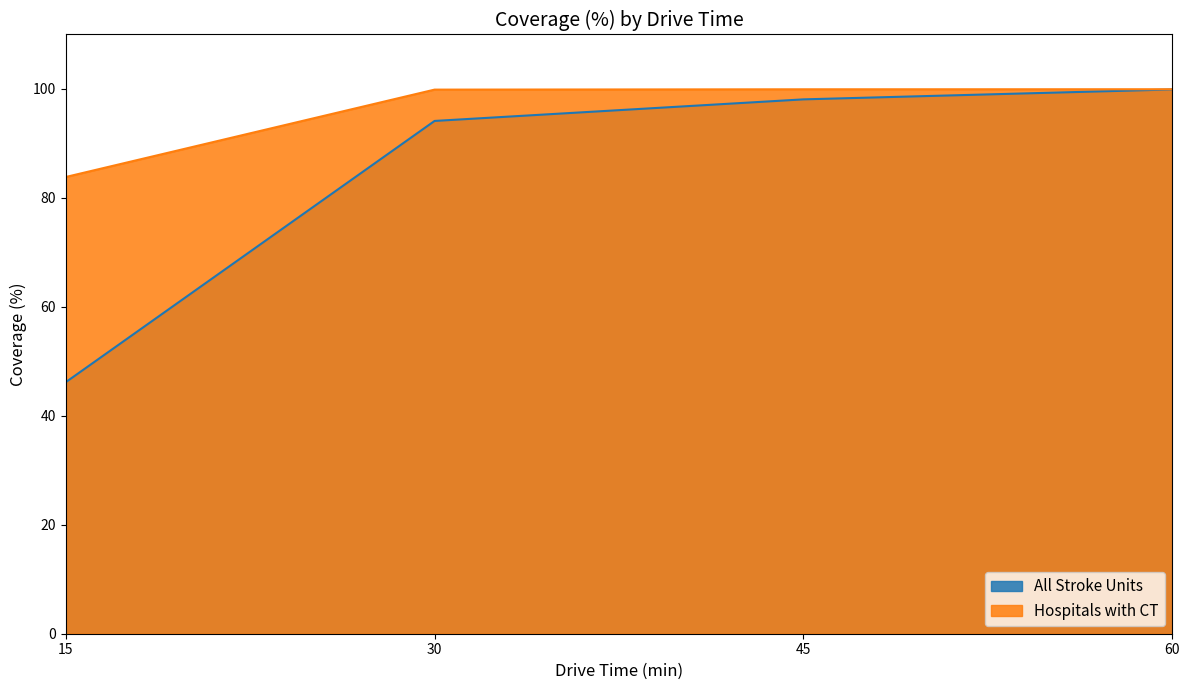

True or false: Hospitals with CT and All Stroke Units intersect in this chart.

False